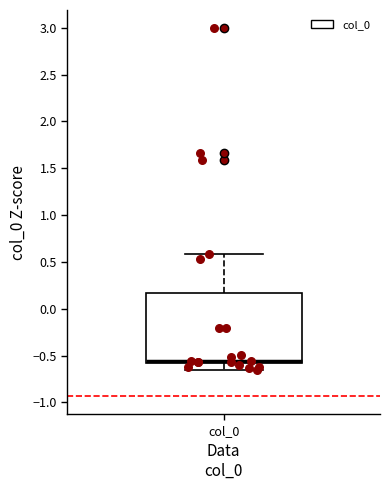

Read this box plot against the y-axis: the position of the median line, the range covered by the box, and the ends of both whiskers. The values are not printed on the chart, so give them approximately, as read against the axis.

median -0.55, box -0.60 to 0.15, whiskers -0.65 to 0.60